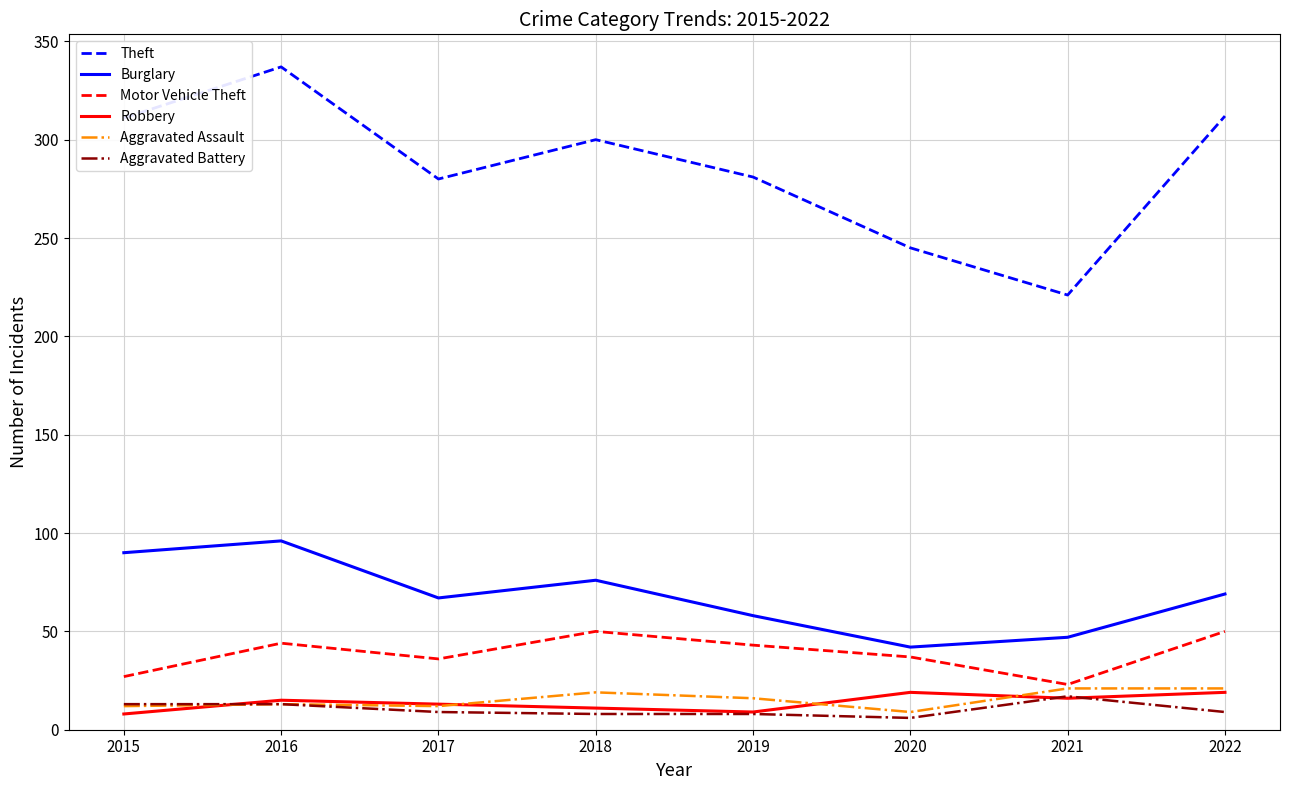

True or false: Motor Vehicle Theft has a value of 20 at 2016.

False